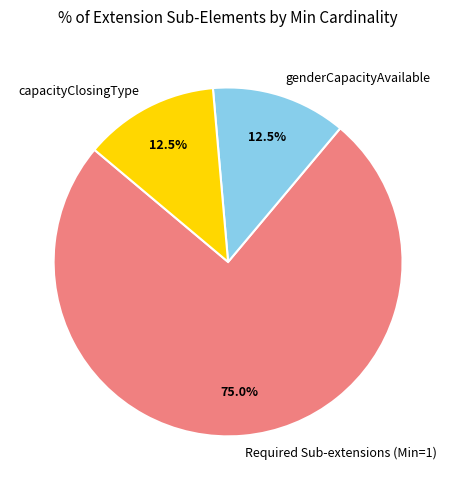

What portion of the pie excludes Required Sub-extensions (Min=1)?

25.0%